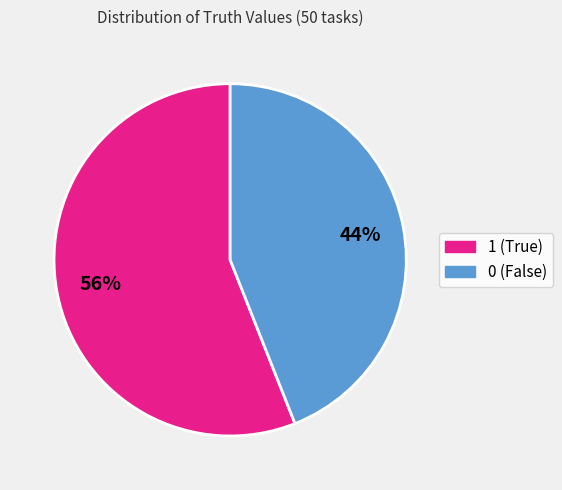

To the nearest percent, what is the average slice percentage?

50%